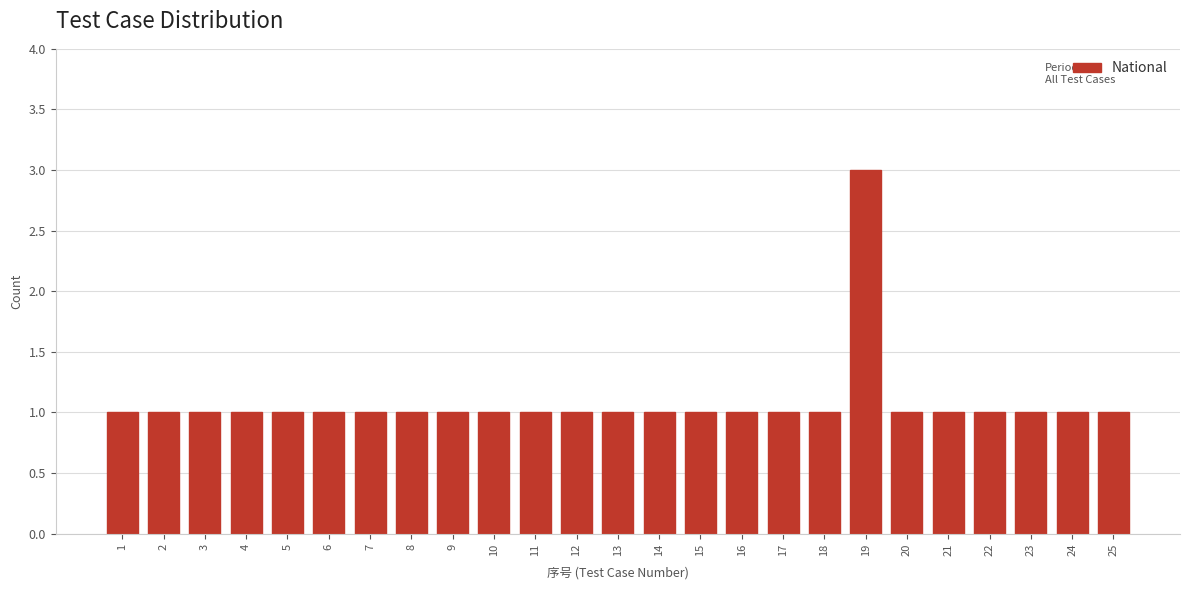

Reading right to left, transcribe all the data shown in this chart.

1	1	1	1	1	1	3	1	1	1	1	1	1	1	1	1	1	1	1	1	1	1	1	1	1